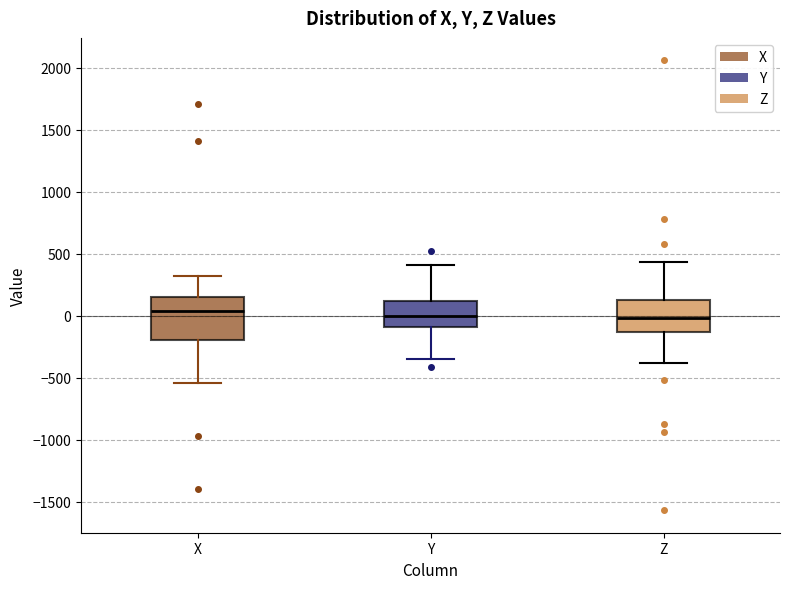

Comparing the boxes themselves (not the whiskers), which one is the tallest?

X